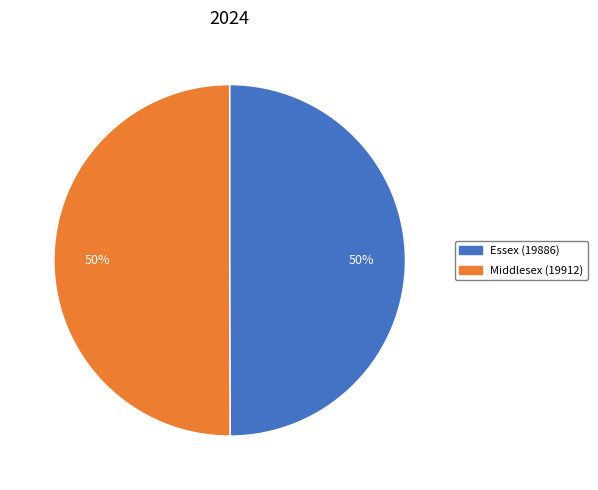

Approximately how many times larger is the value at Middlesex (19912) compared to Essex (19886)?

1.0